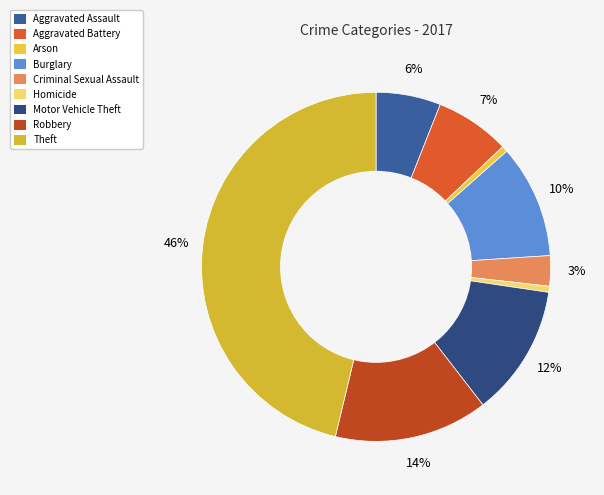

Is Aggravated Battery the majority of the pie?

No